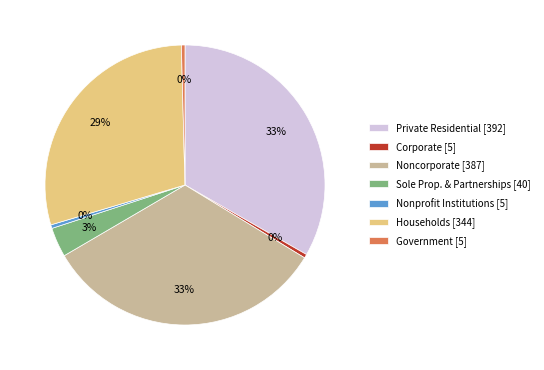

How many segments does this pie chart have?

7